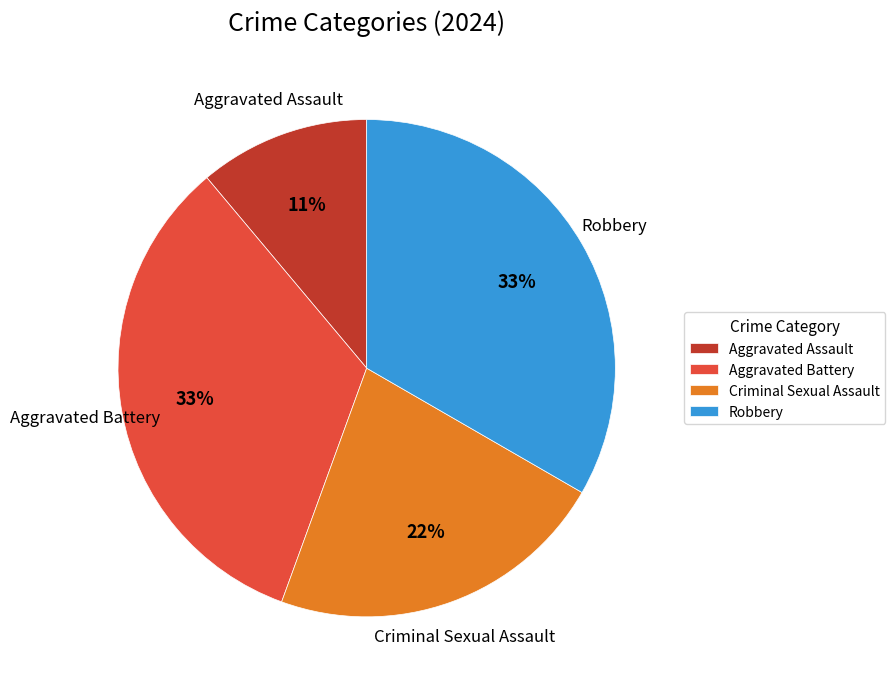

Does Aggravated Assault account for over 50% of the chart?

No